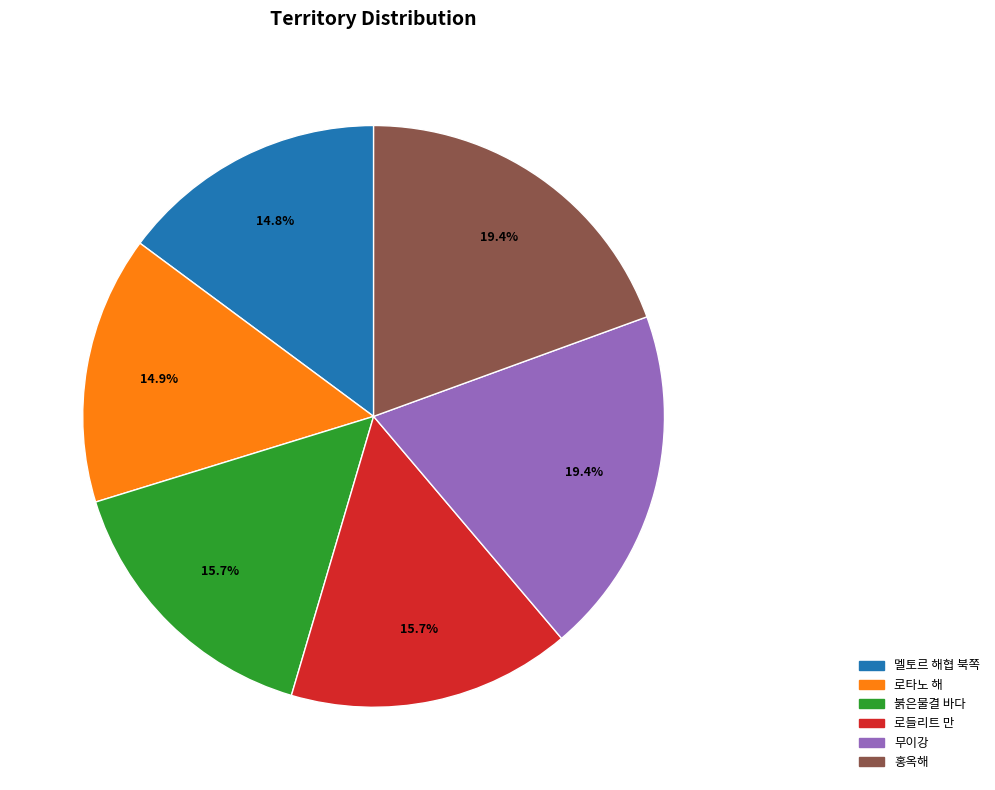

Is there any slice that represents more than half of the pie?

No